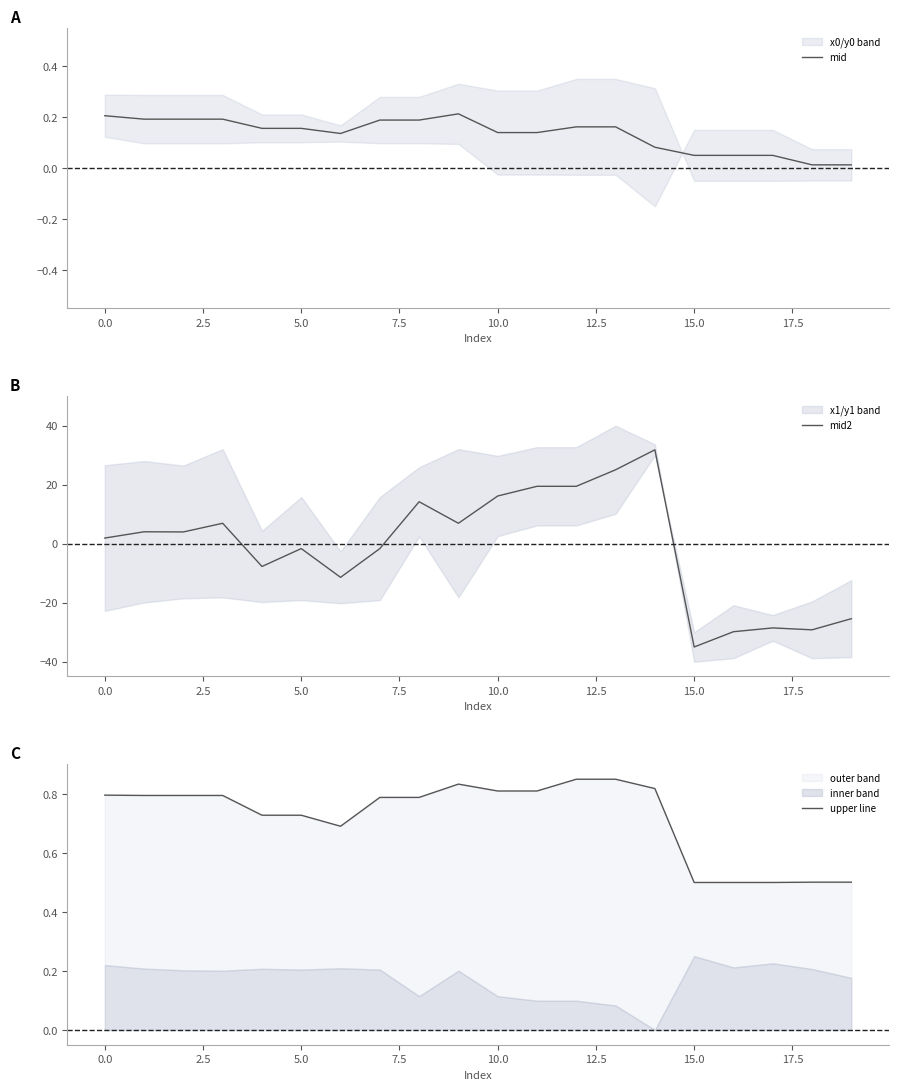

Is it true that mid equals 0.1 at 0.0?

False